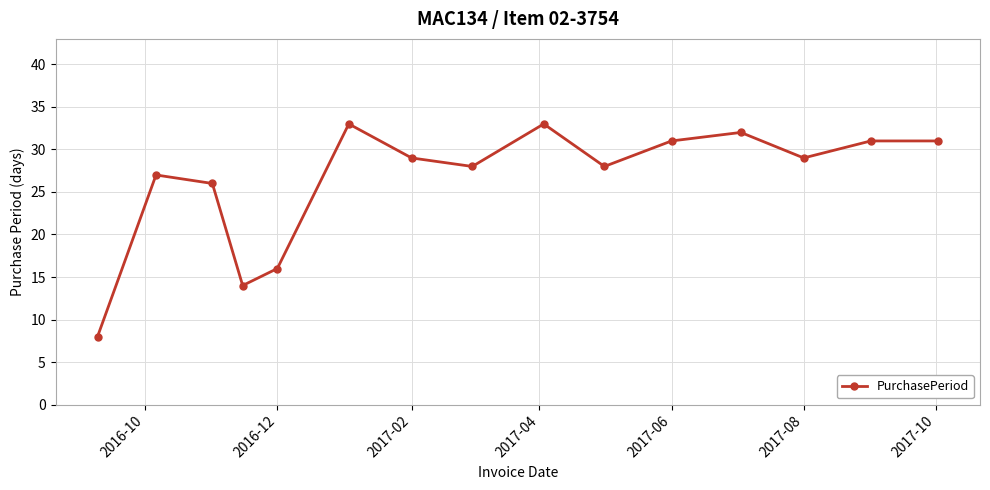

What is the difference between the second highest and second lowest values?

19